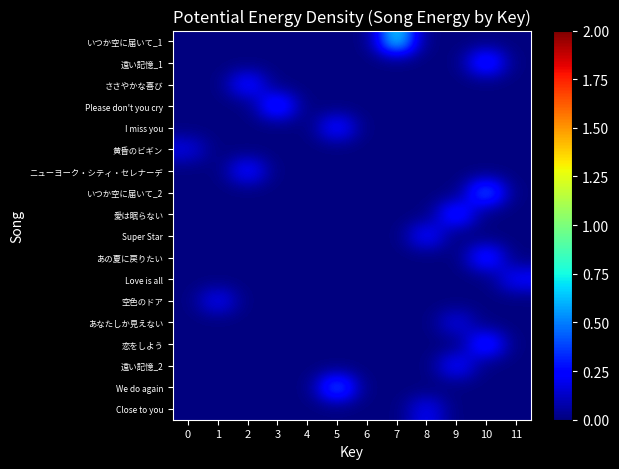

List the series in order of their peak value, lowest first.

黄昏のビギン, あなたしか見えない, Close to you, 空色のドア, Love is all, 遠い記憶_2, Super Star, ニューヨーク・シティ・セレナーデ, I miss you, ささやかな喜び, あの夏に戻りたい, 愛は眠らない, 恋をしよう, Please don't you cry, 遠い記憶_1, We do again, いつか空に届いて_2, いつか空に届いて_1